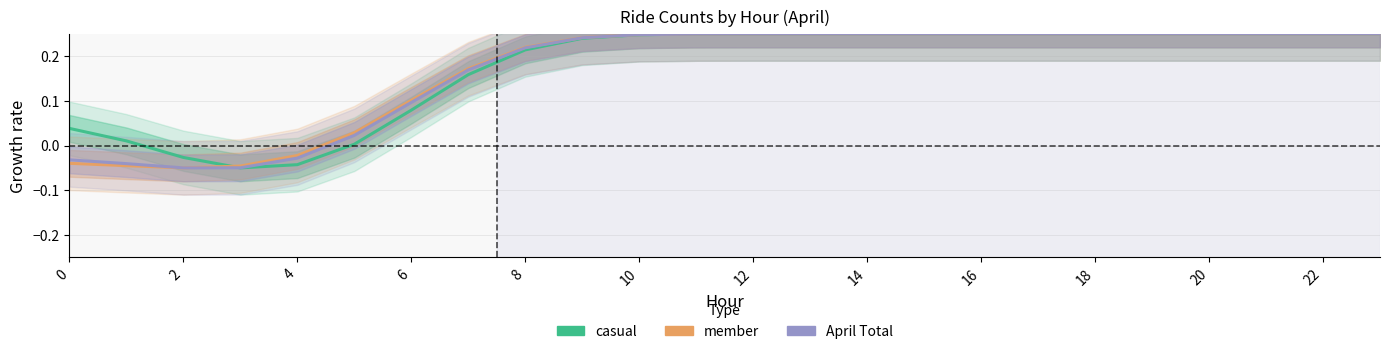

How many intersections are there between member and casual?

1